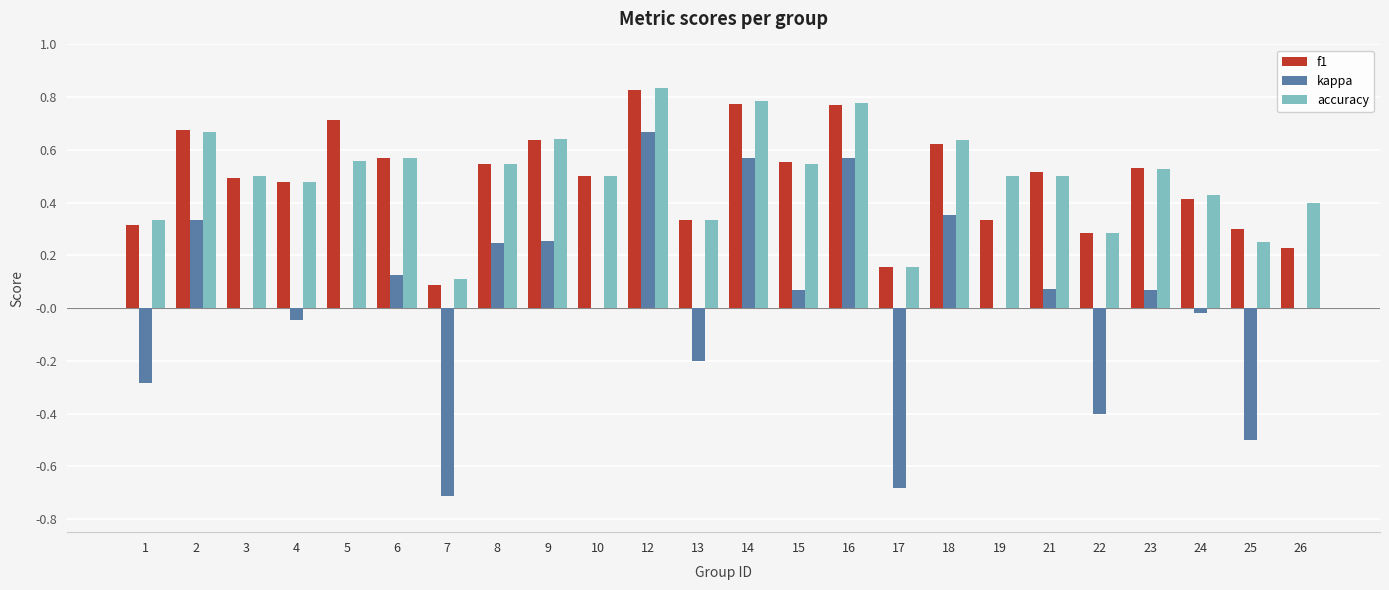

At which category is the sum across all series the highest?

12